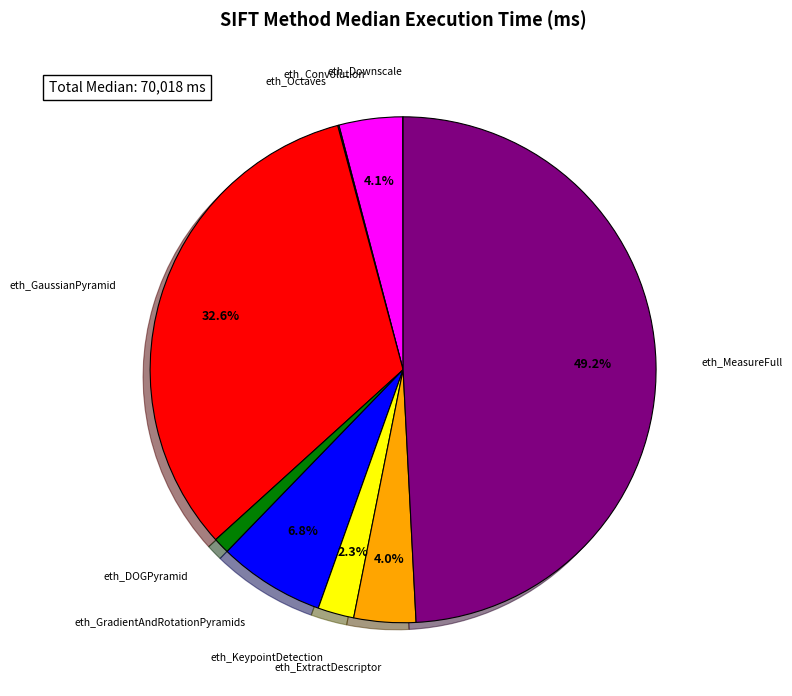

How much of the chart is everything except eth_KeypointDetection?

97.7%